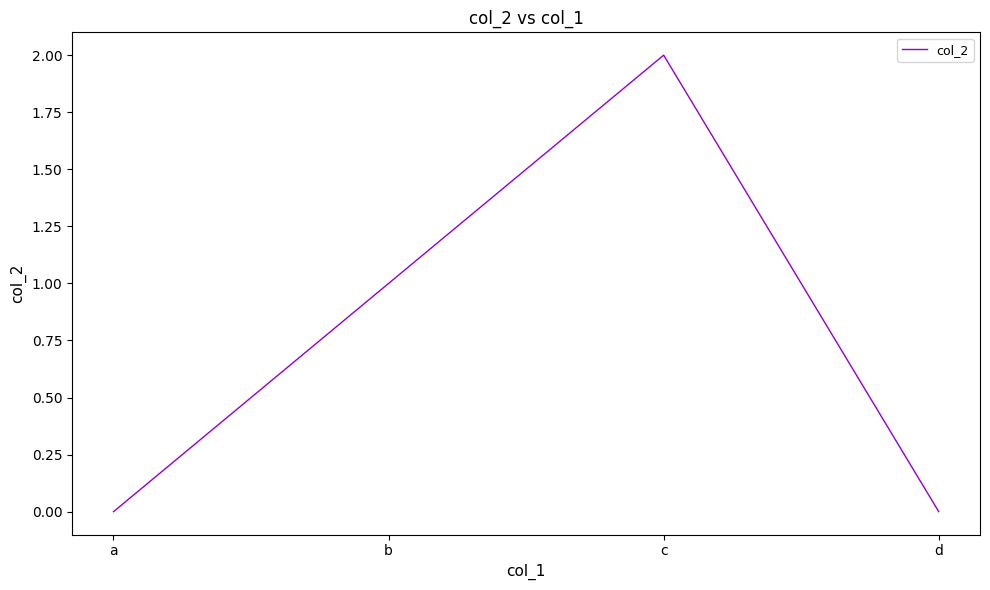

Between c and a, which is larger?

c